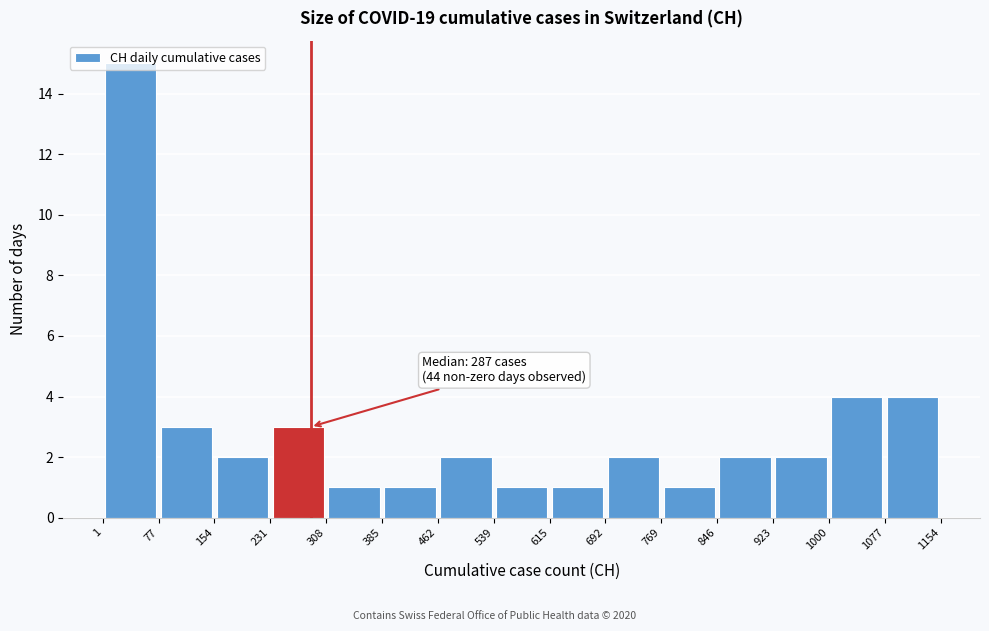

Which range on the x-axis has the tallest bar?

1 to 77